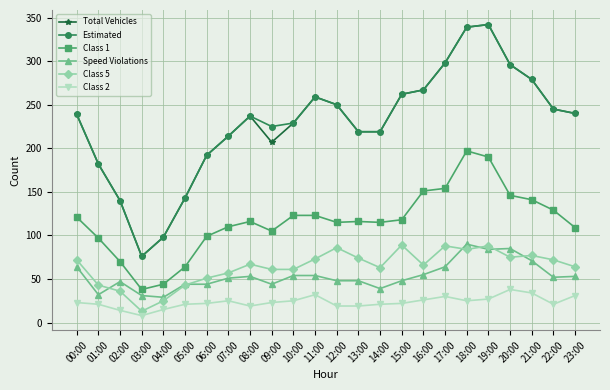

Is it true that Class 5 equals 75 at 20:00?

True